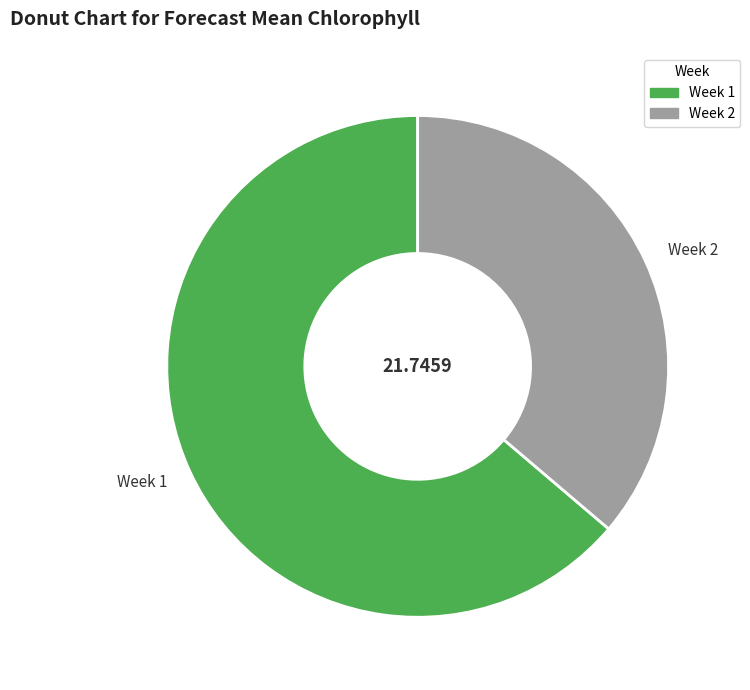

Does Week 2 represent more than half of the total?

No